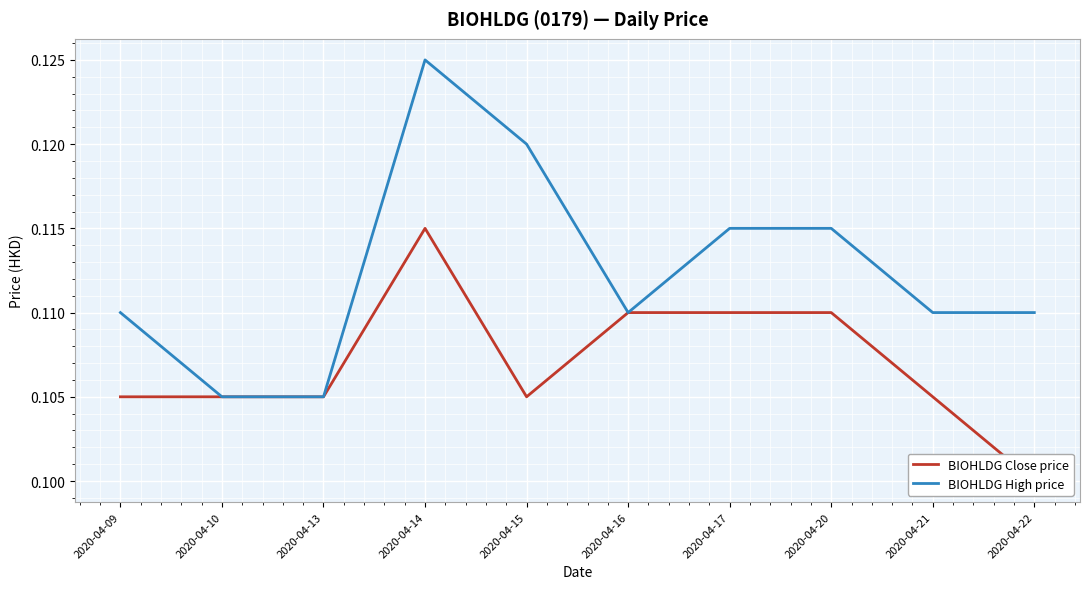

Which series has the widest spread of values?

BIOHLDG High price